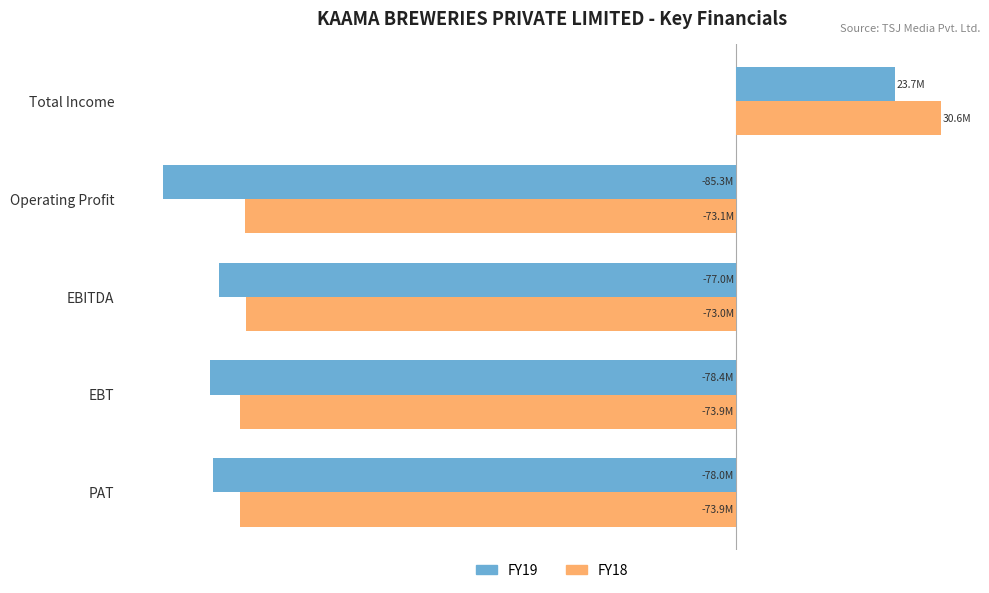

Reading left to right, what are all the values shown in this chart?

FY19: 23658183	-85338212	-77042611	-78416026	-77971992
FY18: 30580811	-73146610	-73045302	-73905066	-73895575